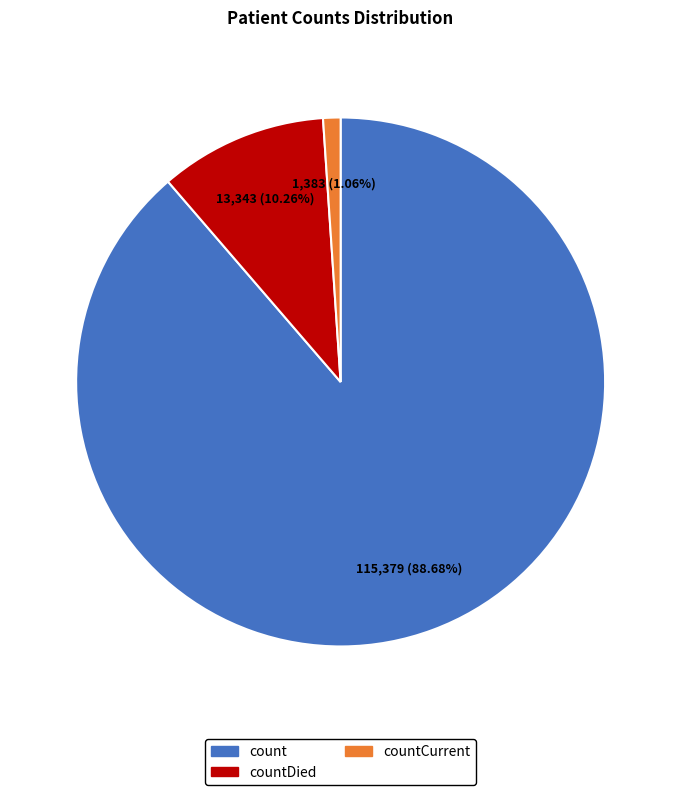

Does any single category account for the majority?

Yes